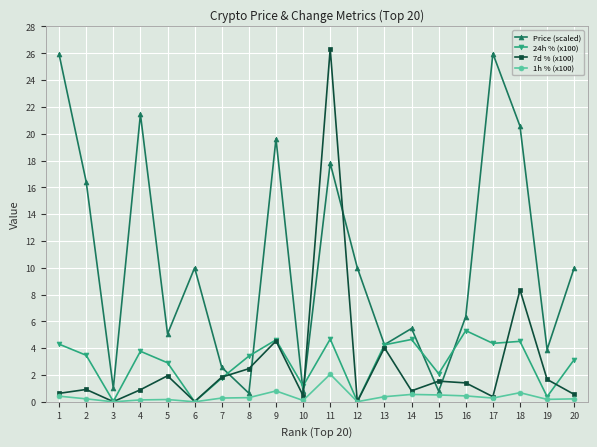

What is the maximum value shown in the chart?

26.3